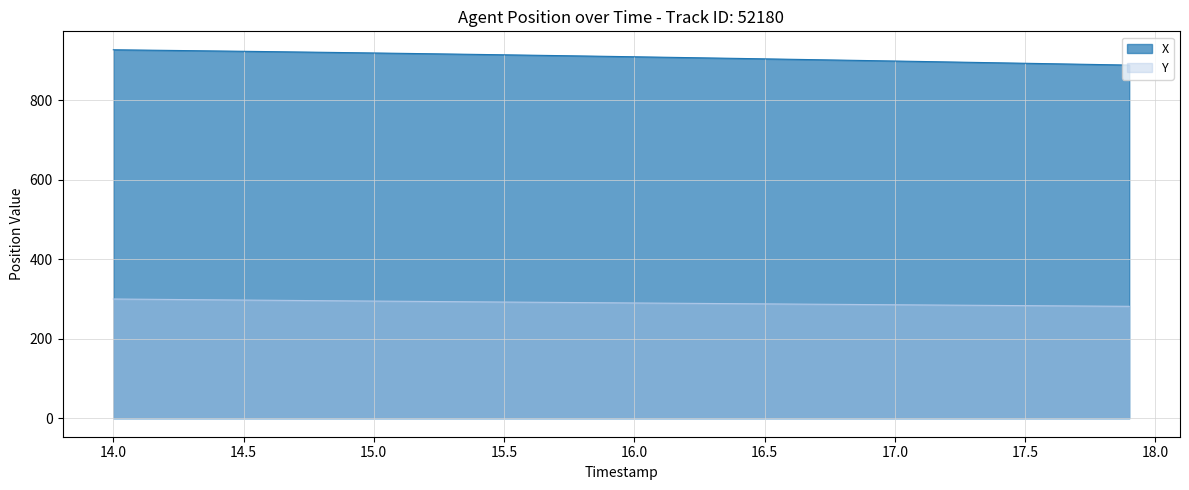

How many data points does each series have?

40